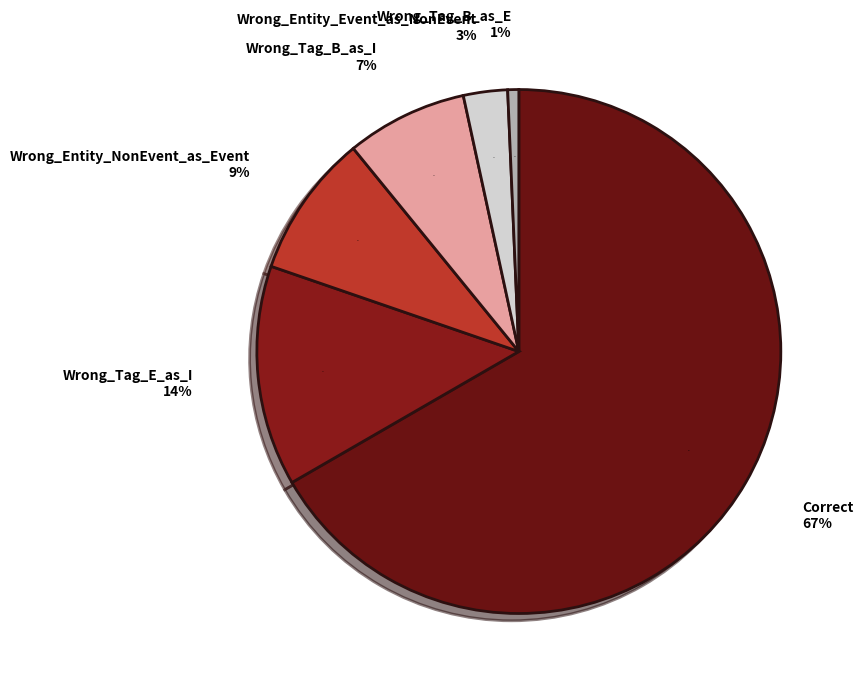

Does any single category account for the majority?

Yes